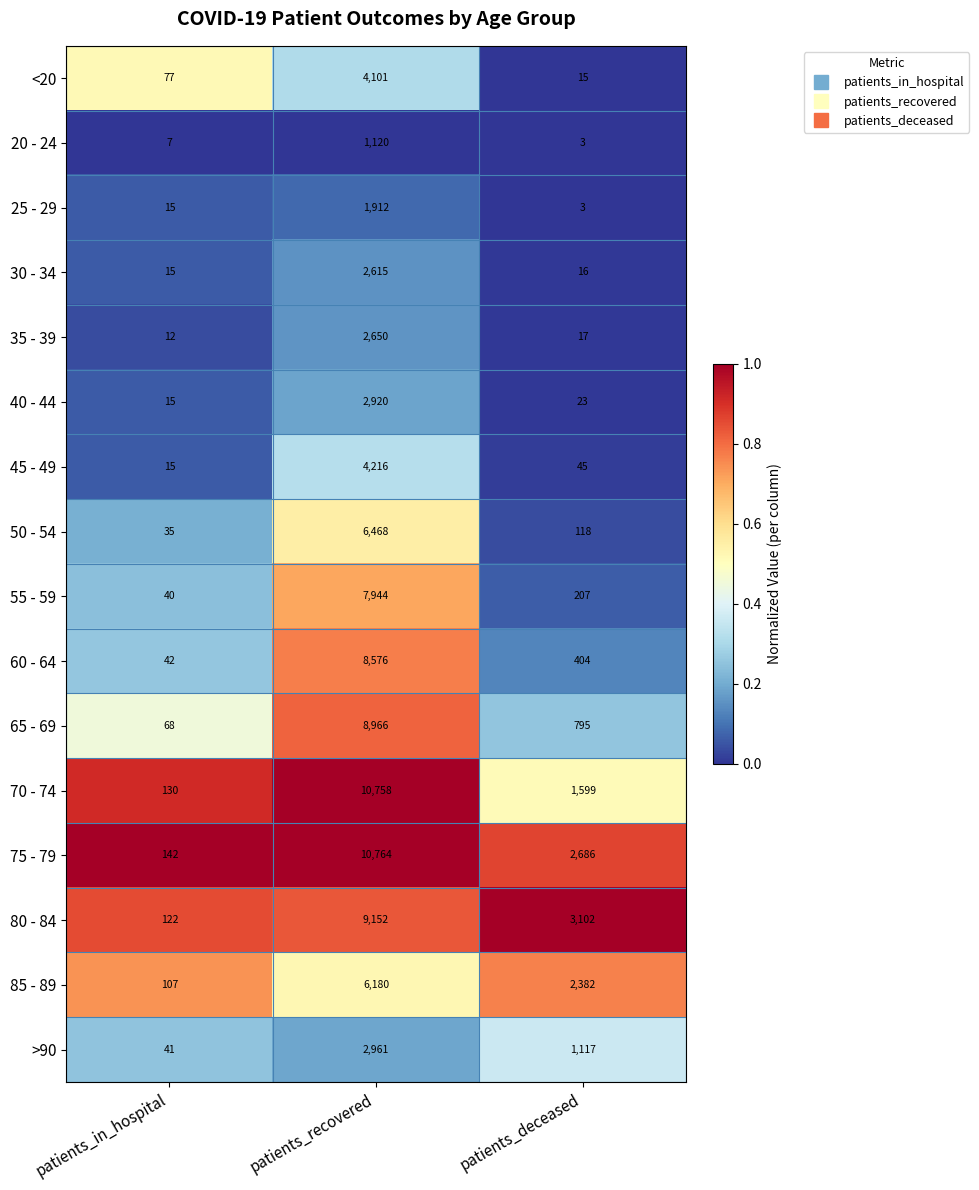

True or false: 70 - 74 has a value of 130 at patients_in_hospital.

True